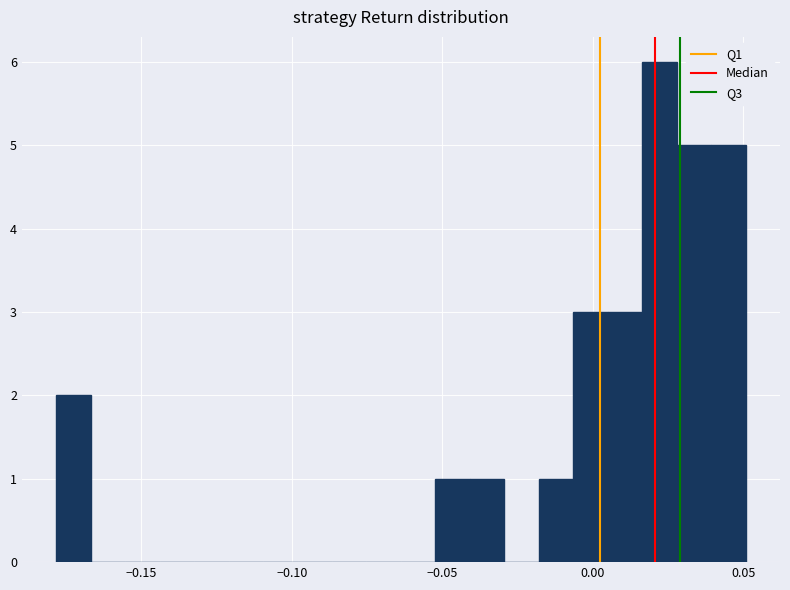

Read against the x-axis, roughly where is the centre of the tallest bar?

0.020